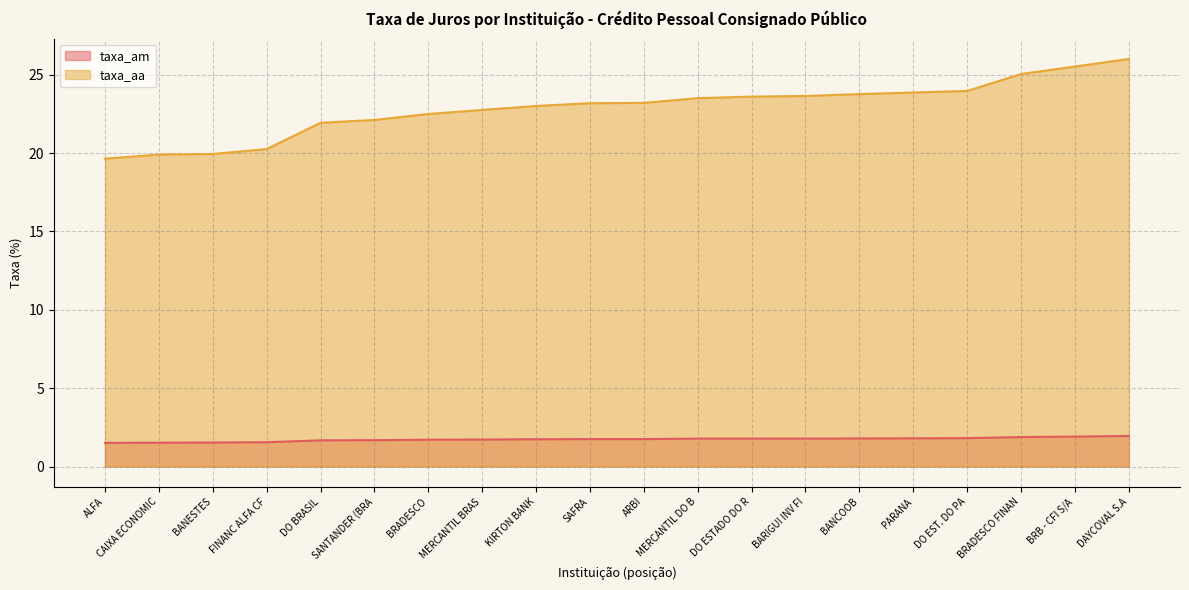

True or false: taxa_aa and taxa_am cross at least once.

False